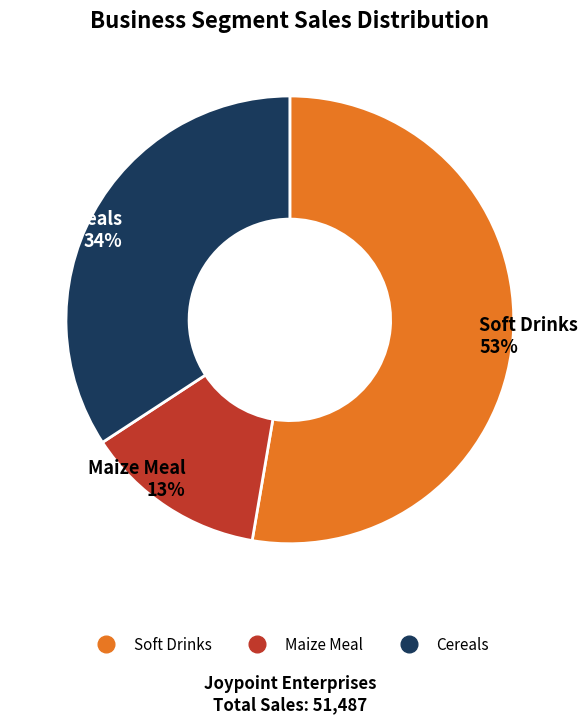

What is the largest slice in the pie chart?

Soft Drinks